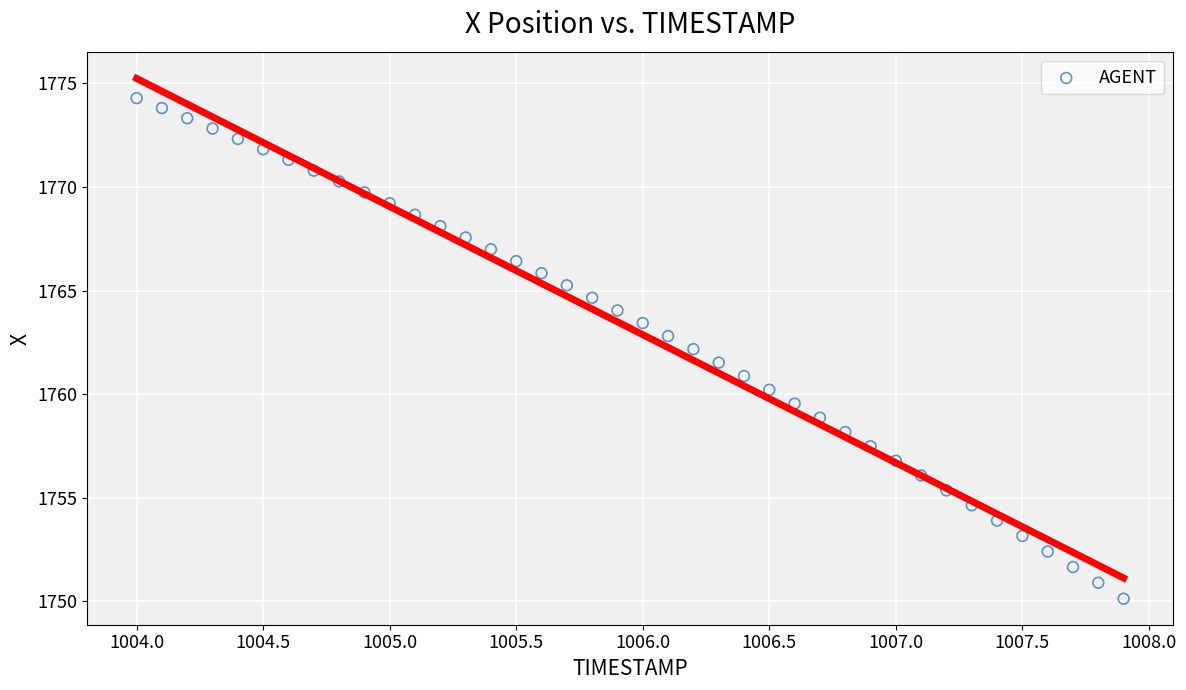

What is the range of Y values (max minus min)?

24.2